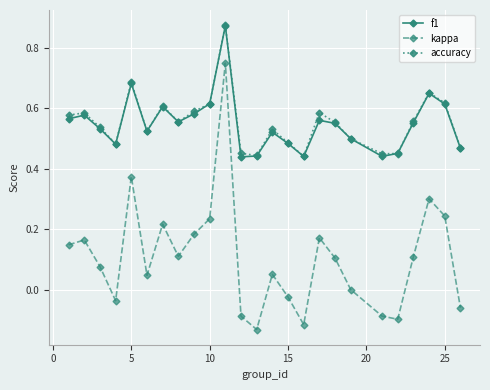

Which series has the widest spread of values?

kappa